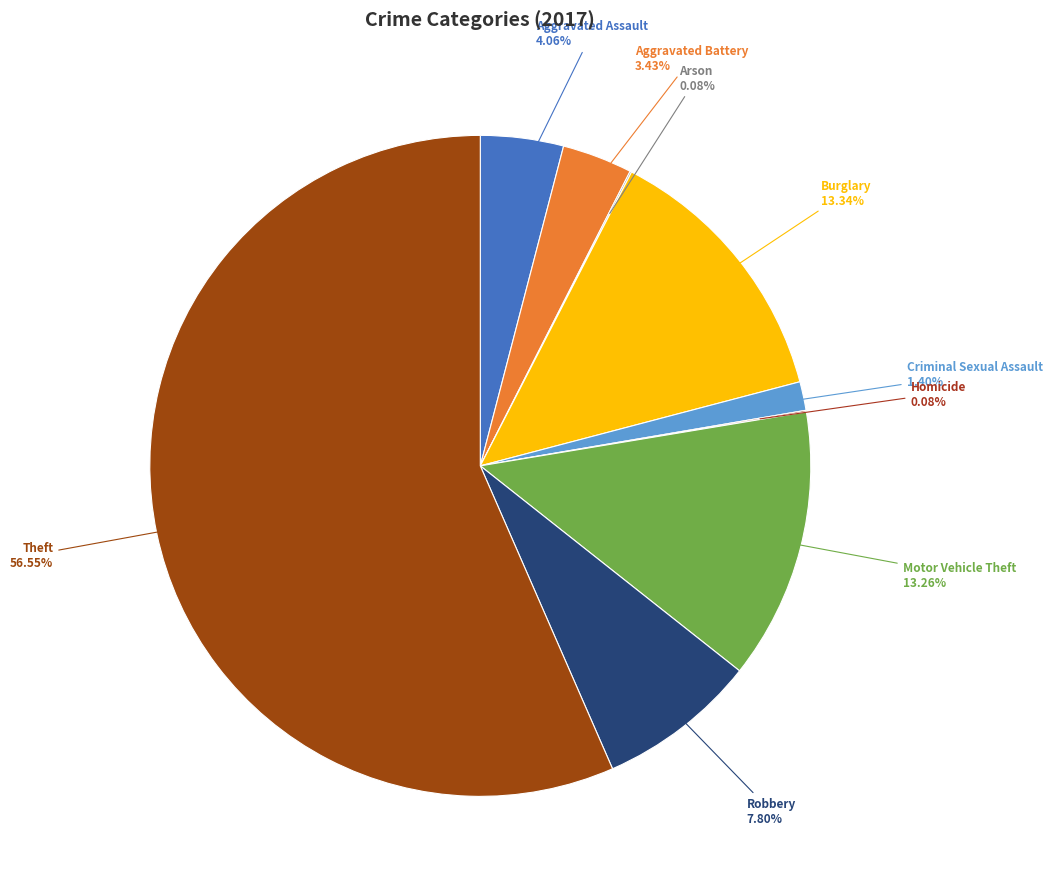

Approximately how many times larger is the value at Burglary compared to Motor Vehicle Theft?

1.0